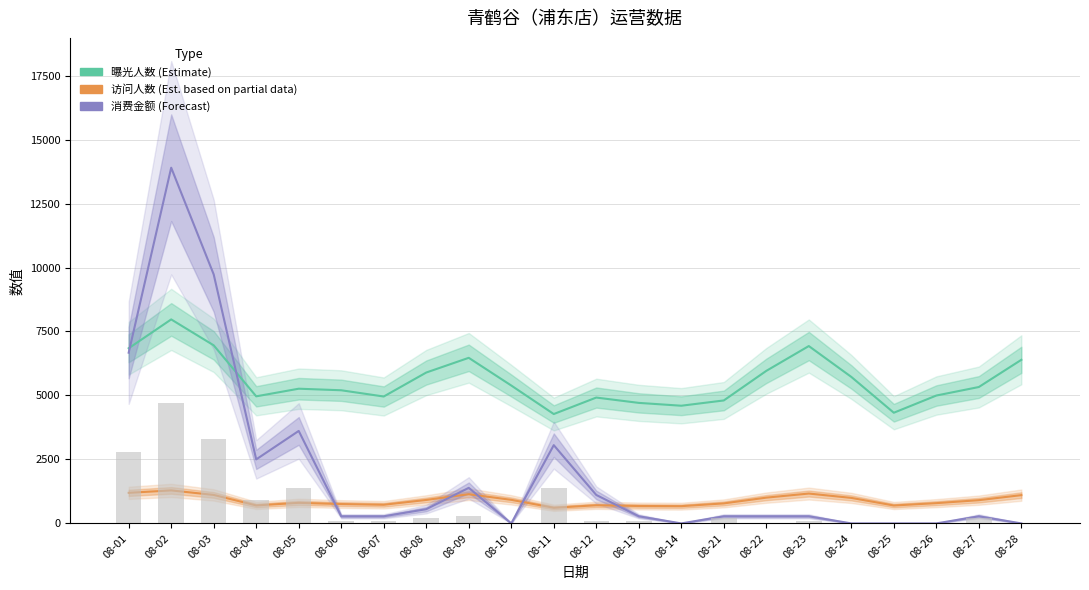

How many values in the 曝光人数 (Estimate) series exceed 5330?

10